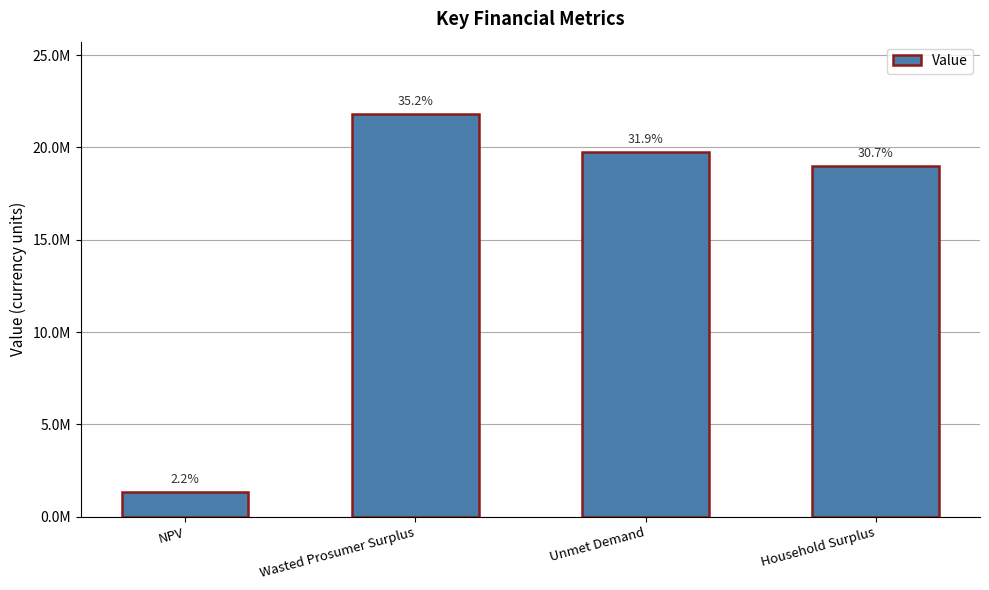

What is the sum of all values?

61915673.2